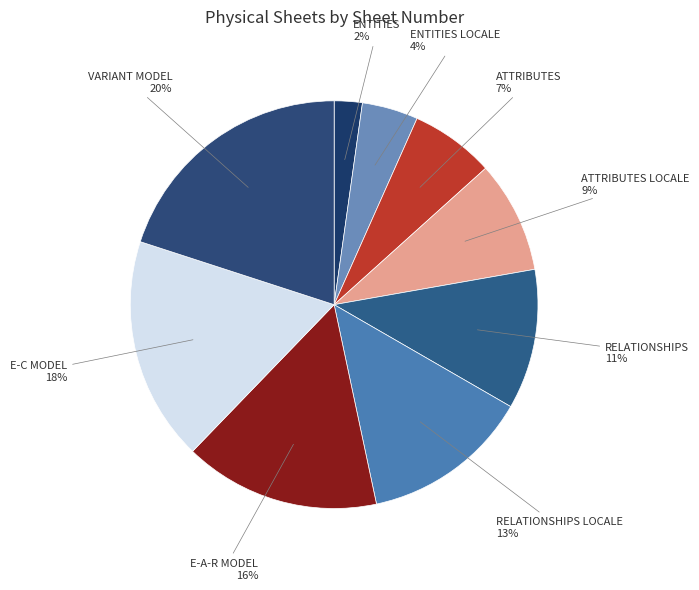

Which has a higher value, RELATIONSHIPS 11% or ENTITIES 2%?

RELATIONSHIPS 11%